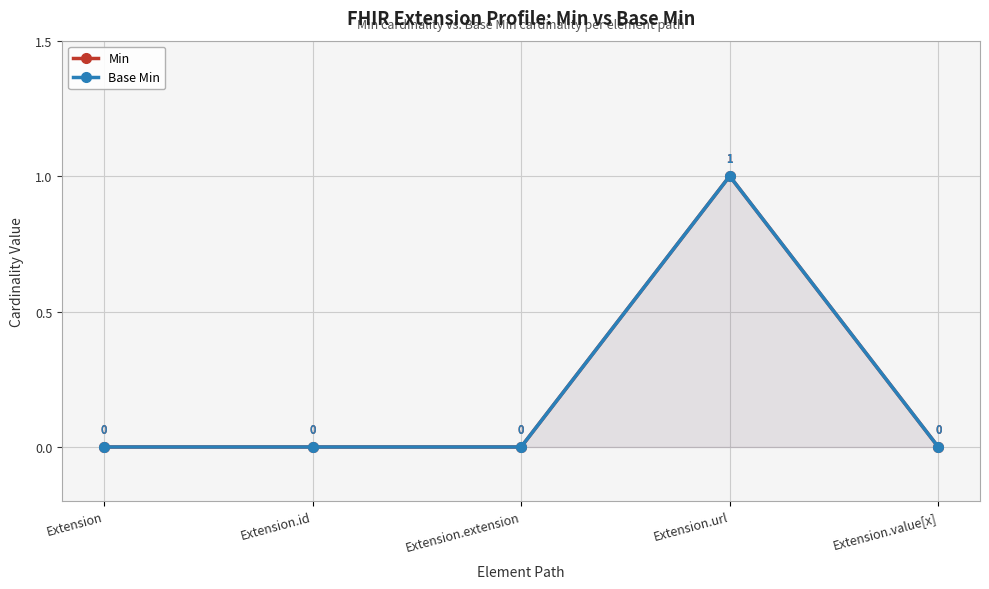

Reading right to left, transcribe all the data shown in this chart.

Min: Extension.value[x]=0	Extension.url=1	Extension.extension=0	Extension.id=0	Extension=0
Base Min: Extension.value[x]=0	Extension.url=1	Extension.extension=0	Extension.id=0	Extension=0